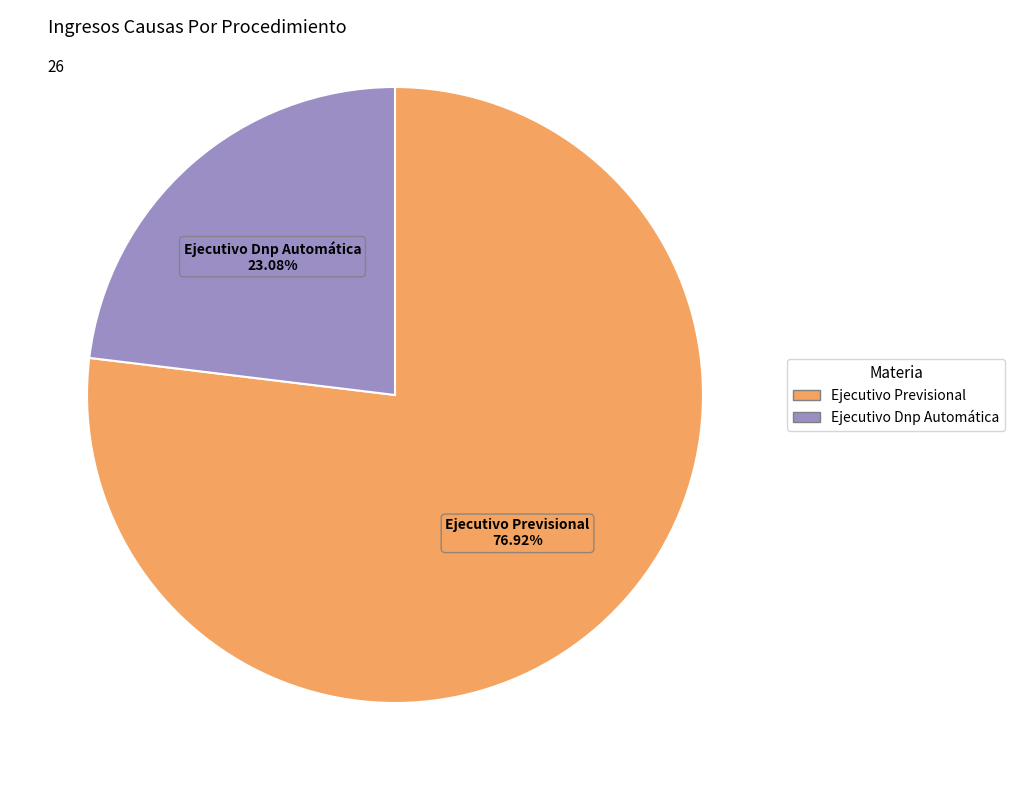

Is there any slice that represents more than half of the pie?

Yes